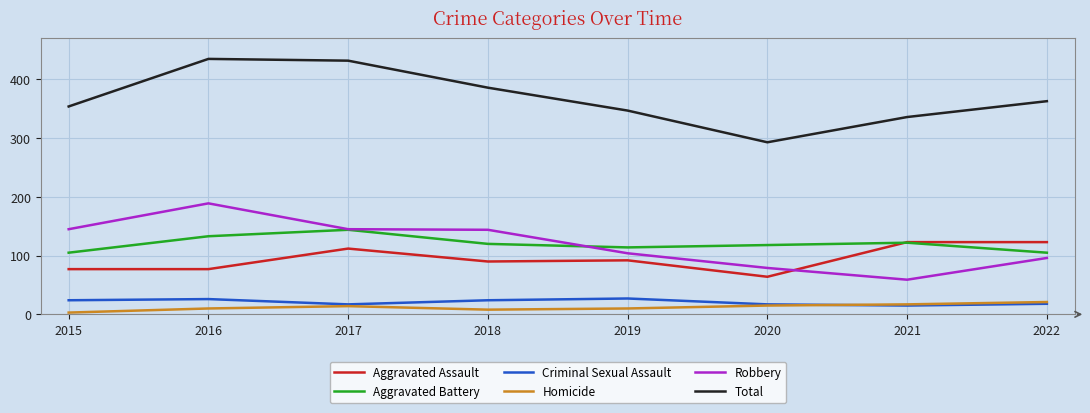

At how many categories does at least one series exceed 201?

8